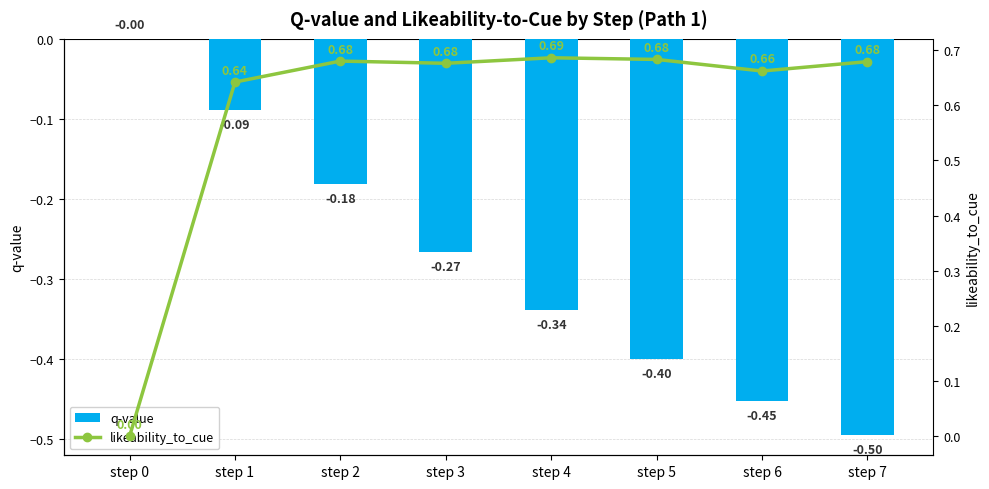

The value of likeability_to_cue at step 4 is 1.1. True or false?

False